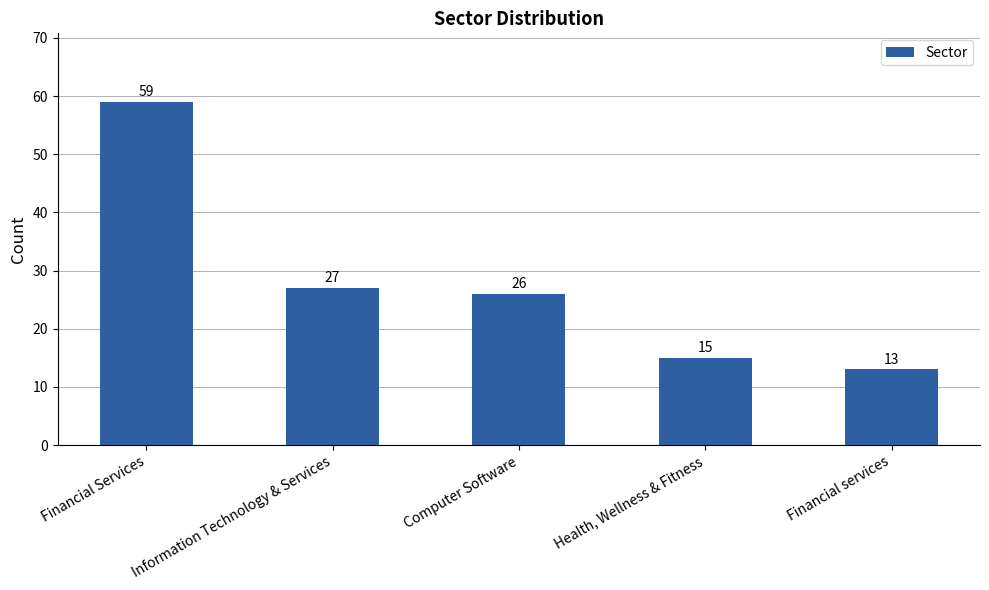

What is the value of the 2nd bar from the left?

27